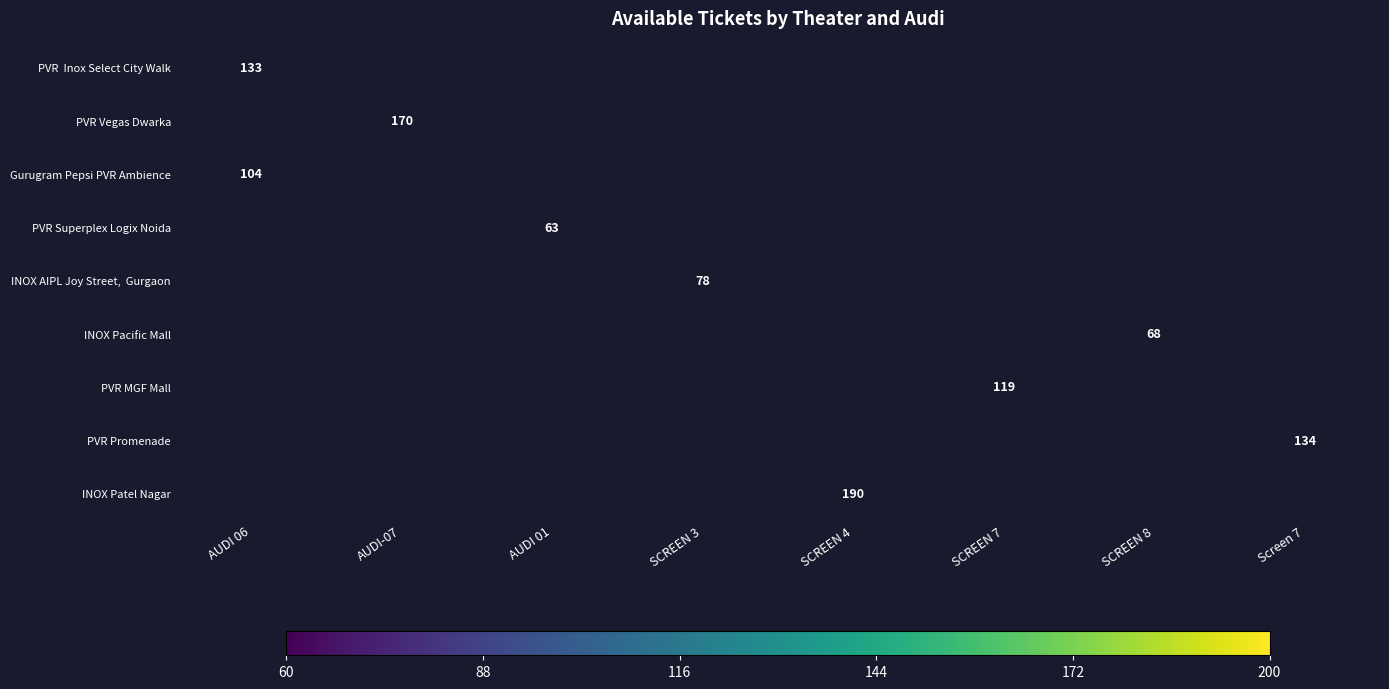

Is it true that INOX Pacific Mall equals 68 at SCREEN 8?

True